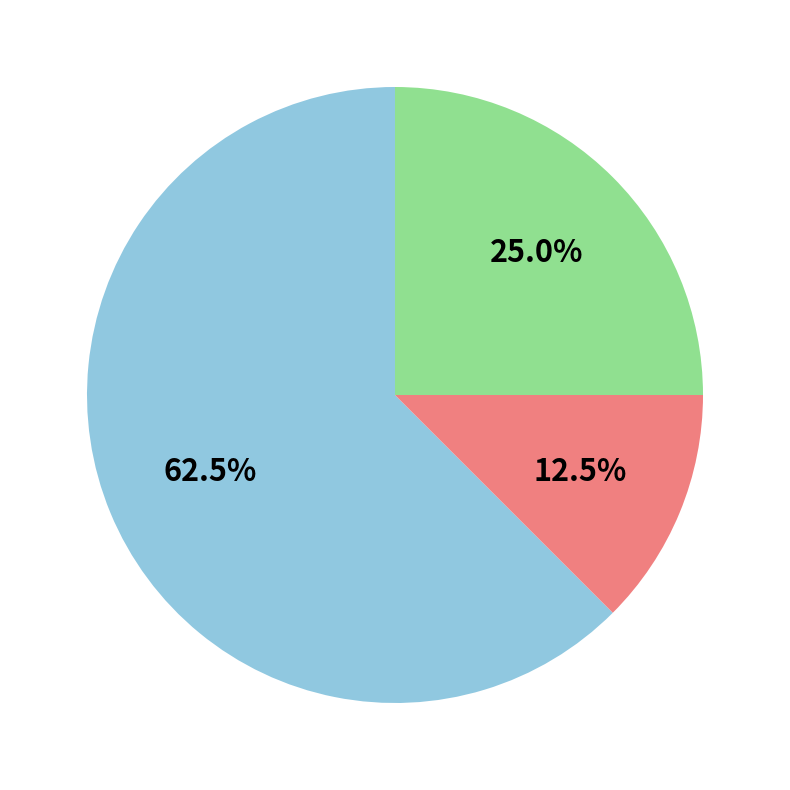

Is there a majority slice in this chart?

Yes